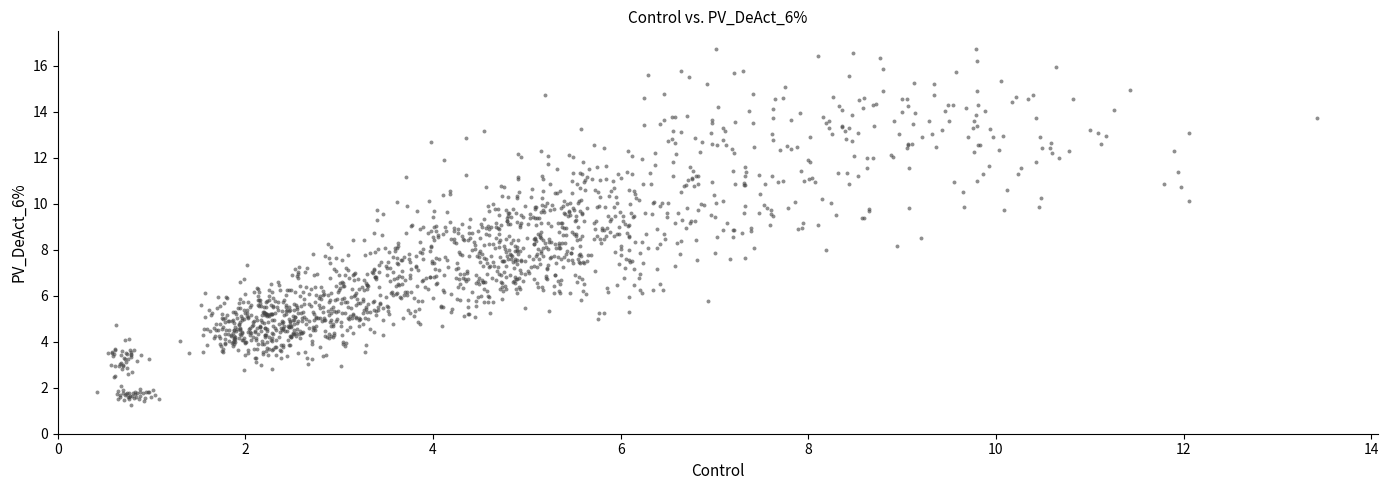

What is the range of X values (max minus min)?

13.0